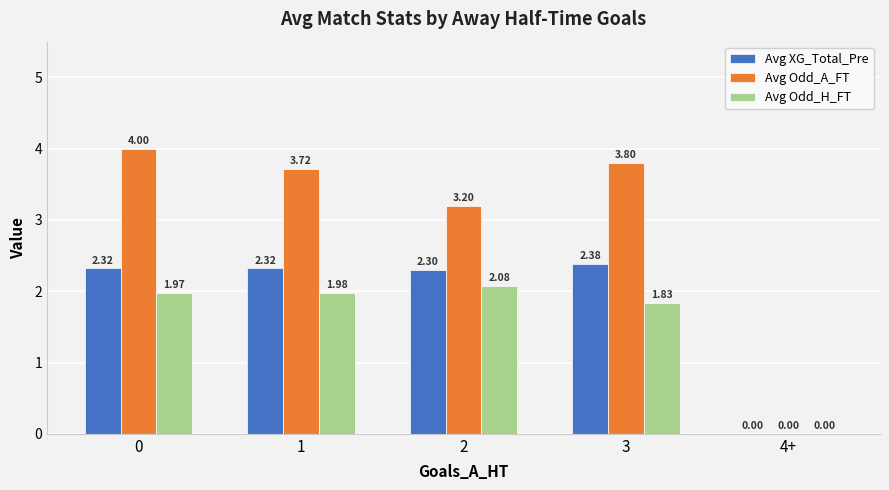

Is the value of Avg Odd_A_FT at 1 greater than the value of Avg Odd_H_FT at 4+?

Yes